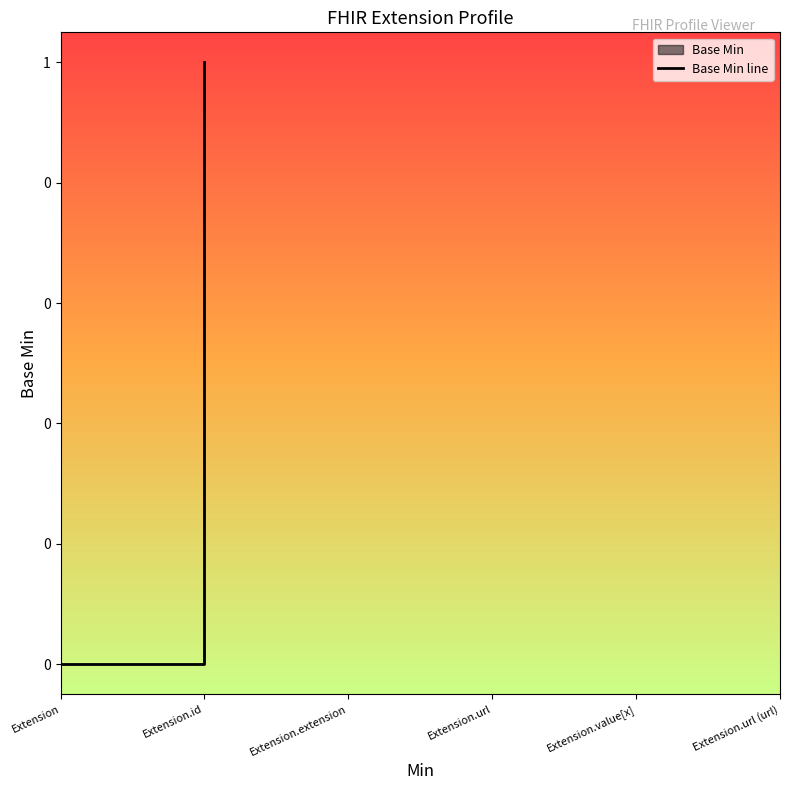

True or false: the data shows -1 at Extension.id.

False